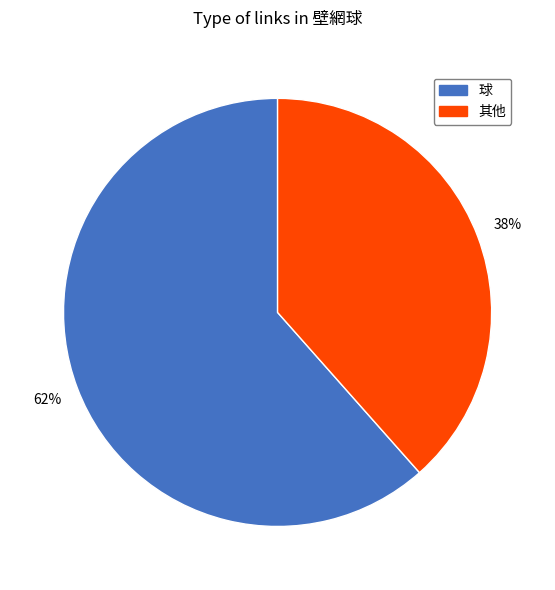

To the nearest percent, what is the average slice percentage?

50%